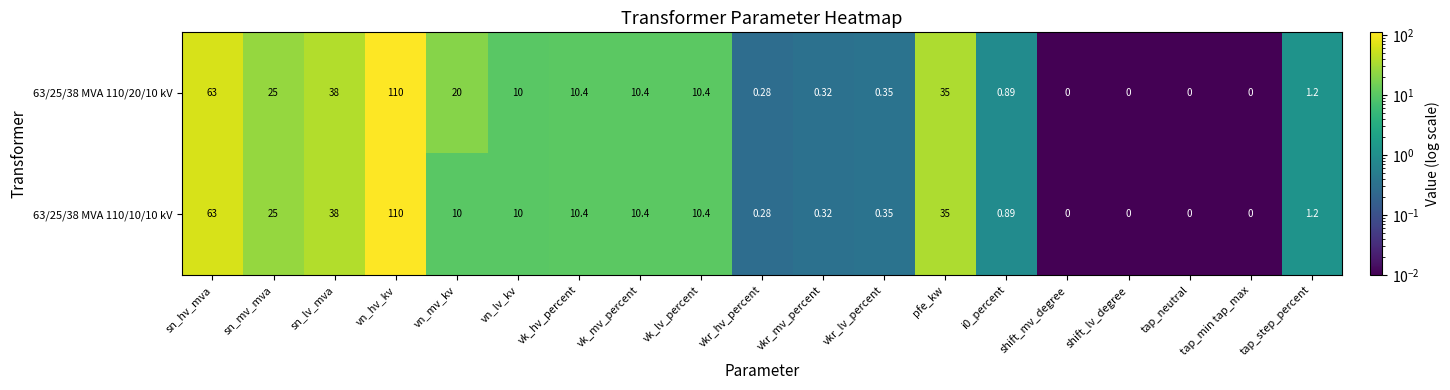

Which category has the highest value across all series?

vn_hv_kv